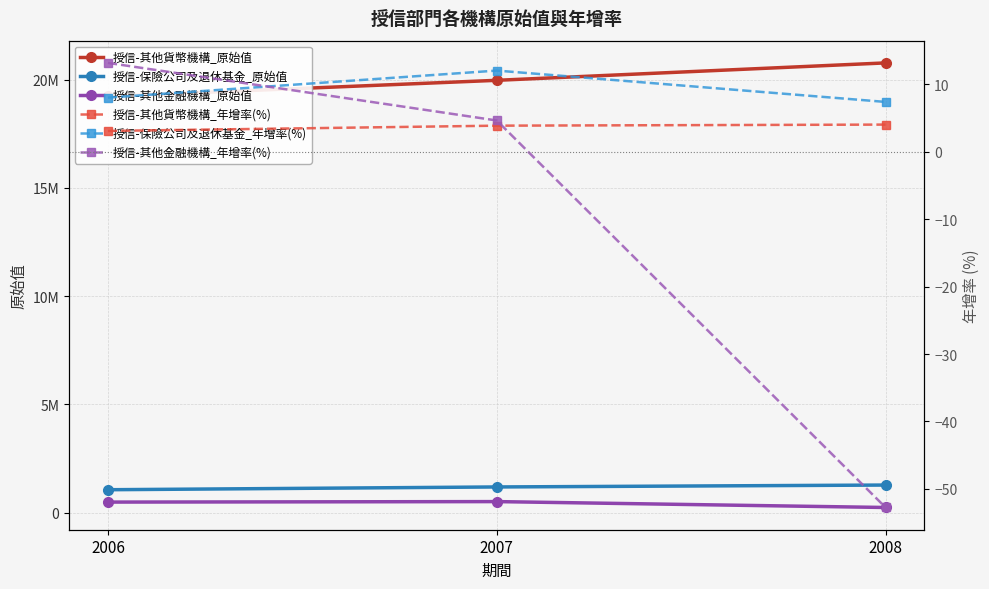

Reading left to right, transcribe all the data shown in this chart.

授信-其他貨幣機構_原始值: 19220929.0	19964627.0	20768909.0
授信-保險公司及退休基金_原始值: 1063683.0	1191799.0	1279819.0
授信-其他金融機構_原始值: 493071.0	515955.0	243724.0
授信-其他貨幣機構_年增率(%): 3.1	3.9	4.0
授信-保險公司及退休基金_年增率(%): 8.0	12.0	7.4
授信-其他金融機構_年增率(%): 13.2	4.6	-52.8